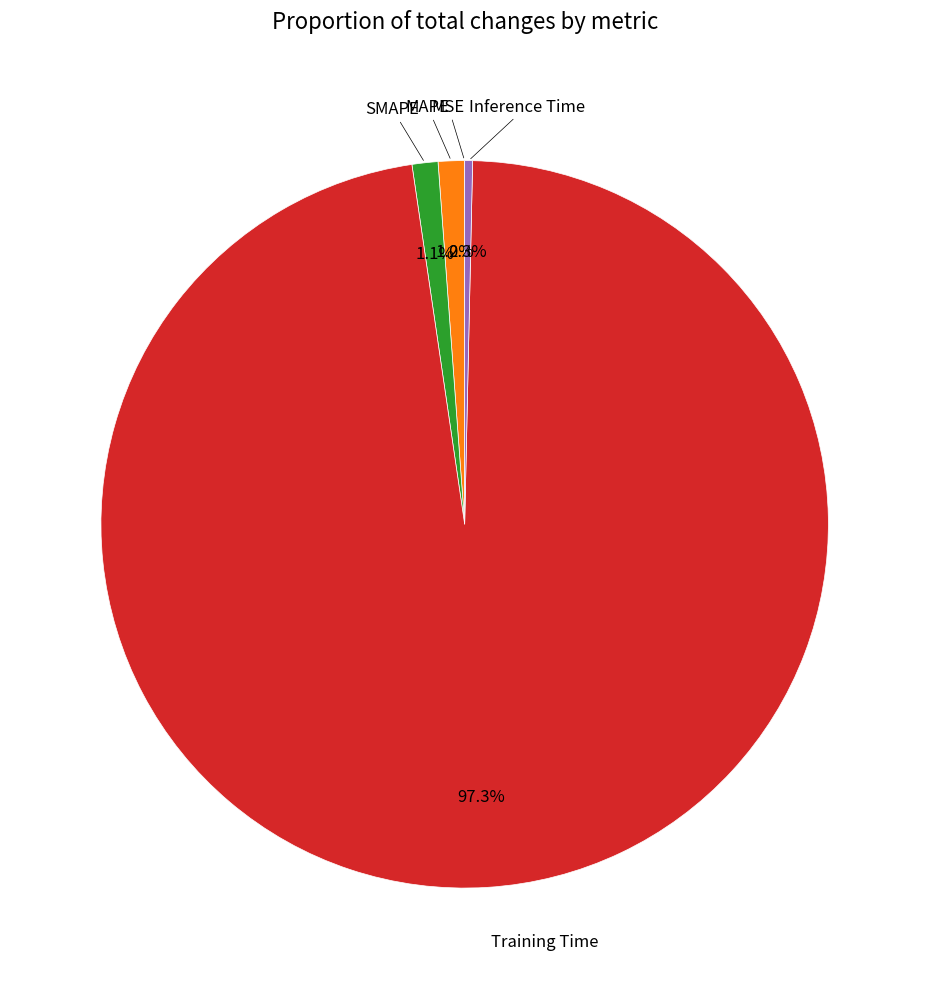

Rank the categories by value from highest to lowest.

Training Time, MAPE, SMAPE, Inference Time, MSE